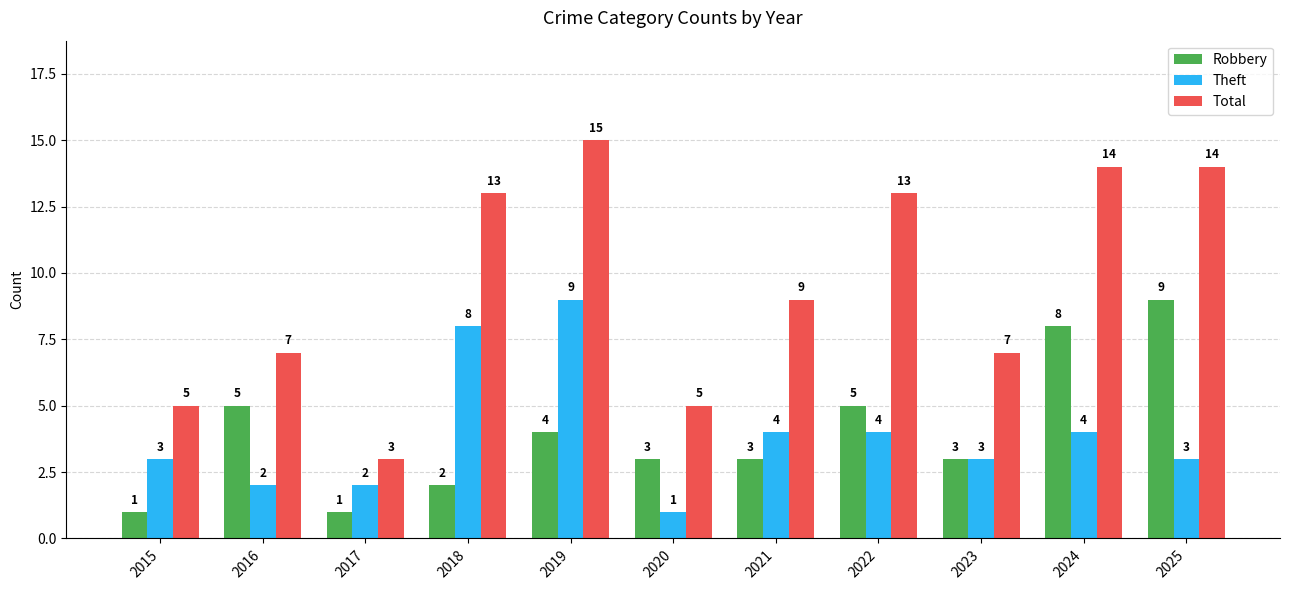

What is the value of the Robbery bar at the 6th from the left?

3